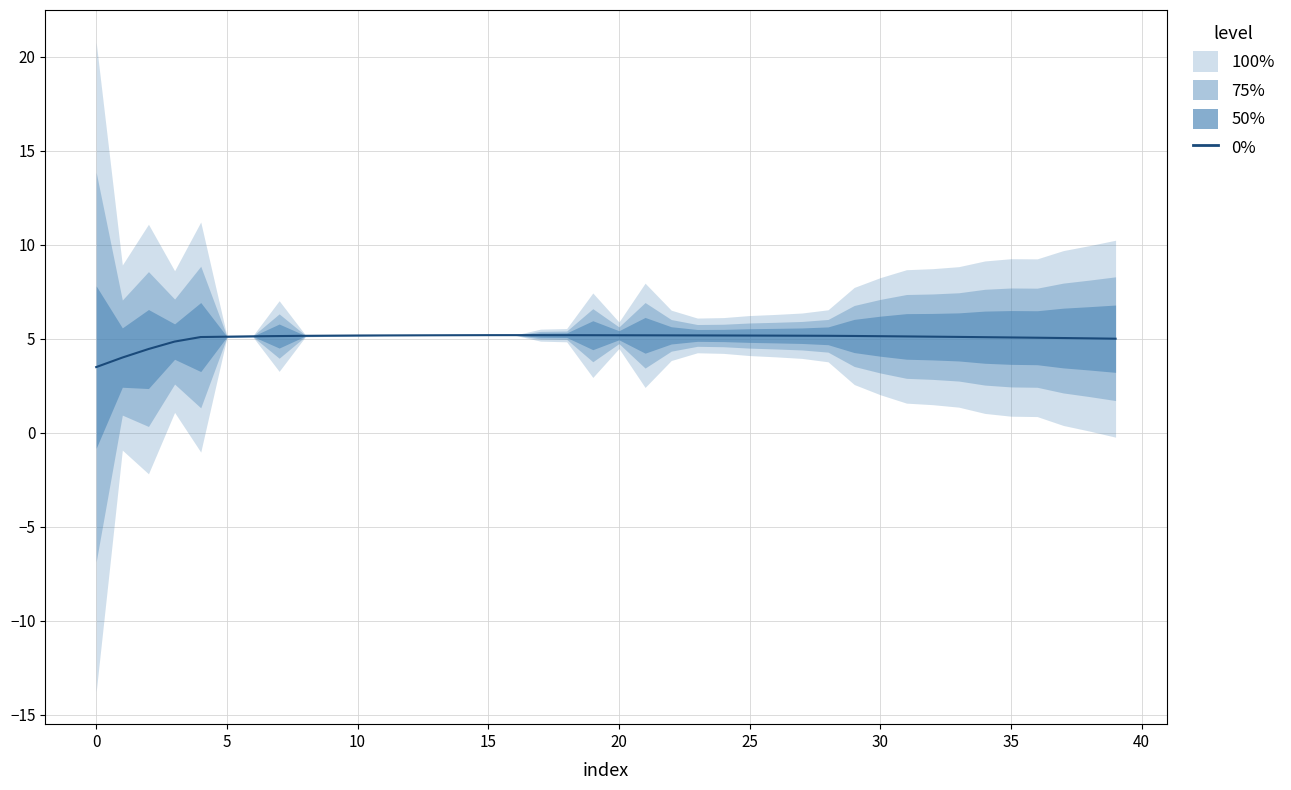

What is the average value?

5.0